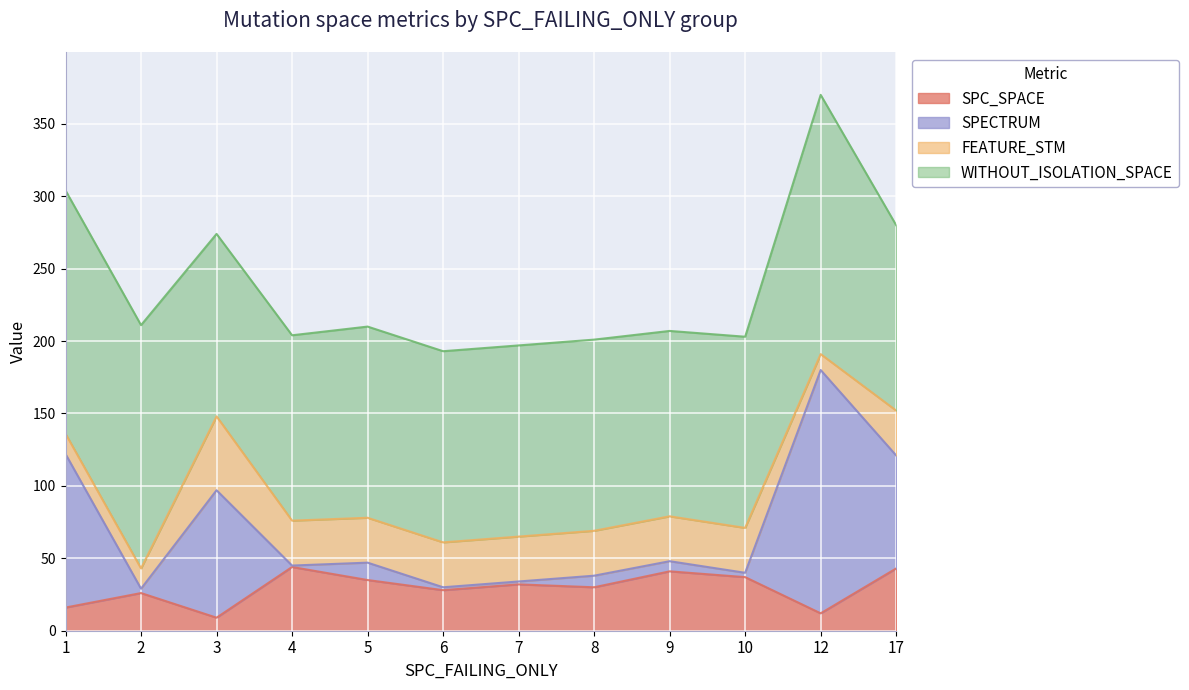

What is the average value of the SPC_SPACE series?

29